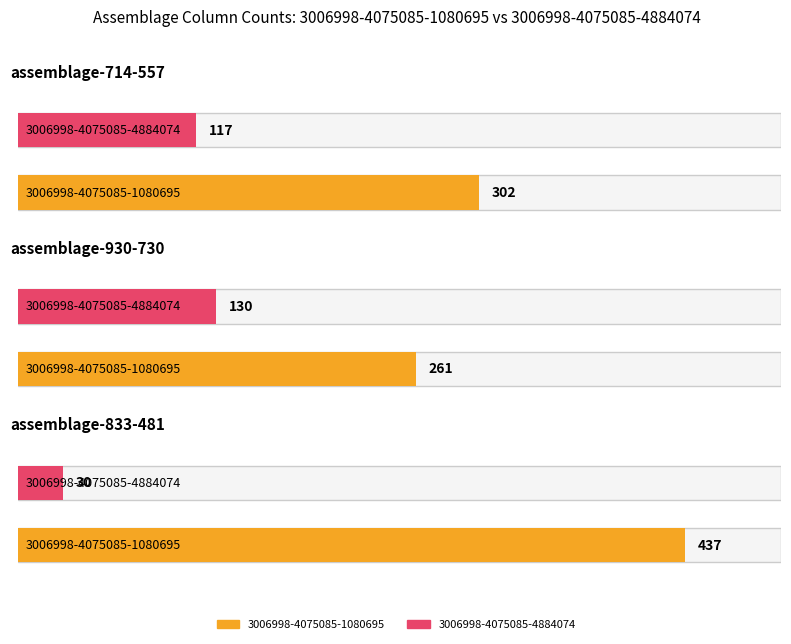

The value of Average utilization at assemblage-930-730 is 162. True or false?

False